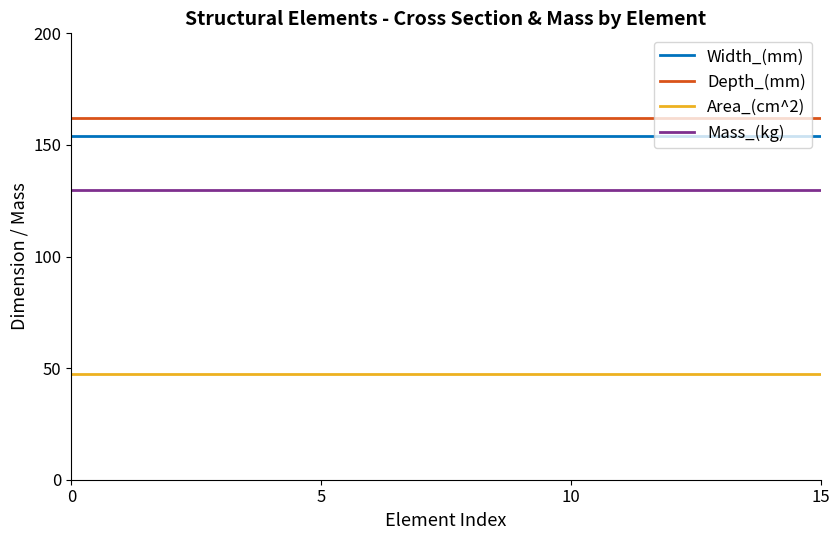

What is the lowest value of the Width_(mm) series?

154.0